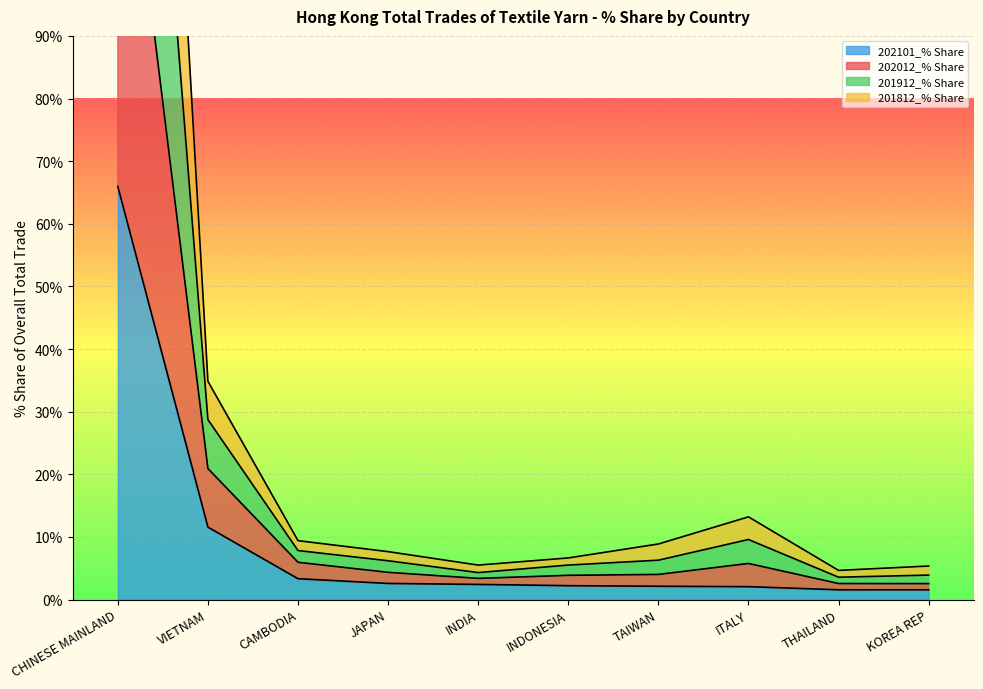

The value of 202101_% Share at CHINESE MAINLAND is 13.9. True or false?

False